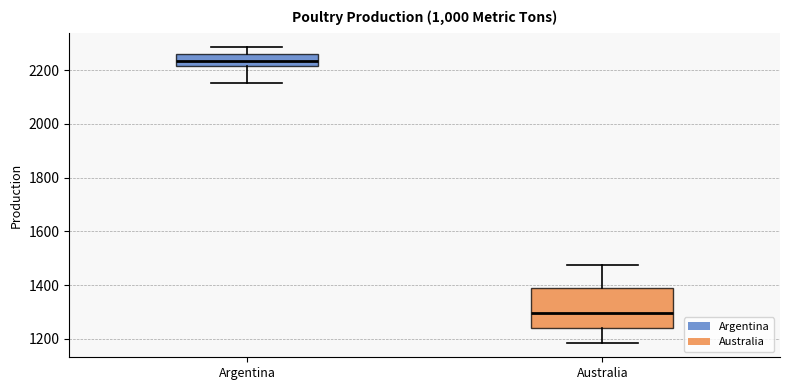

Reading left to right, transcribe this box plot: for each box, give where its median line is, the range the box spans, and where its two whiskers end, as read against the y-axis. The values are not printed on the chart, so give them approximately, as read against the axis.

Argentina: median 2240, box 2220 to 2260, whiskers 2160 to 2280
Australia: median 1300, box 1240 to 1380, whiskers 1180 to 1480